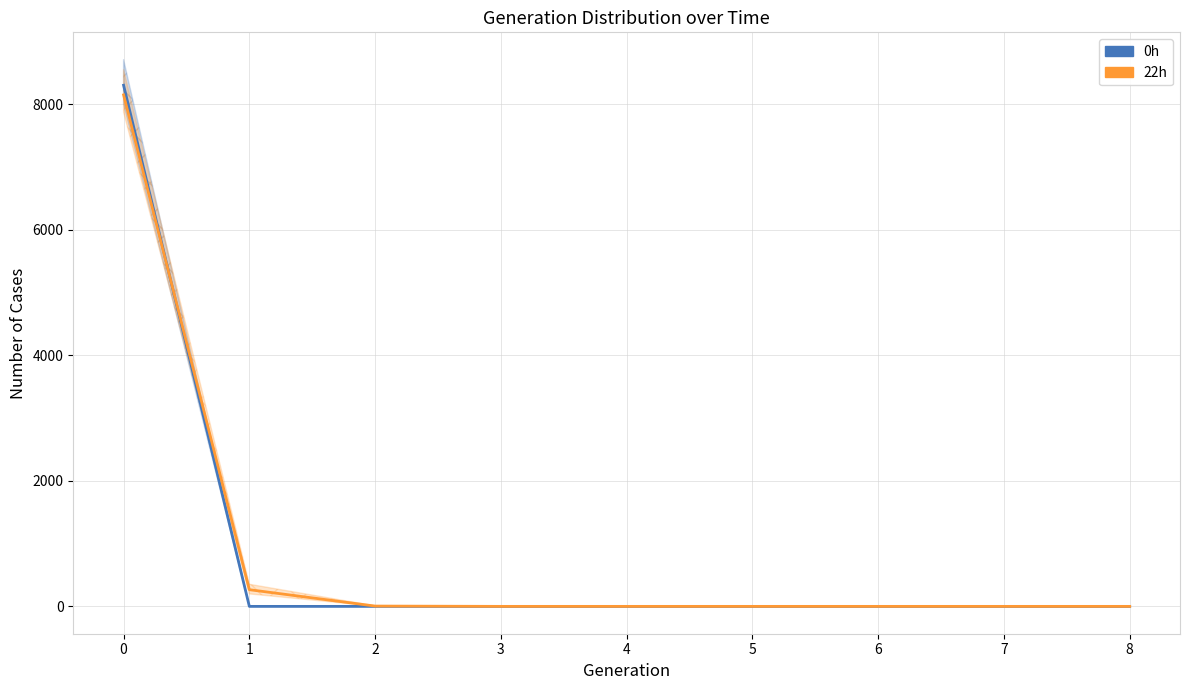

At how many categories does at least one series exceed 152?

2